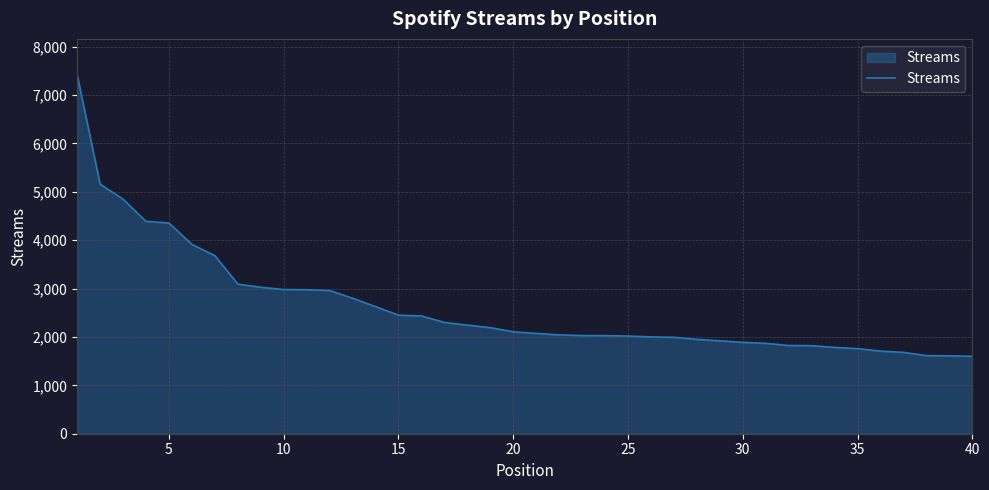

What is the minimum value shown in the chart?

1600